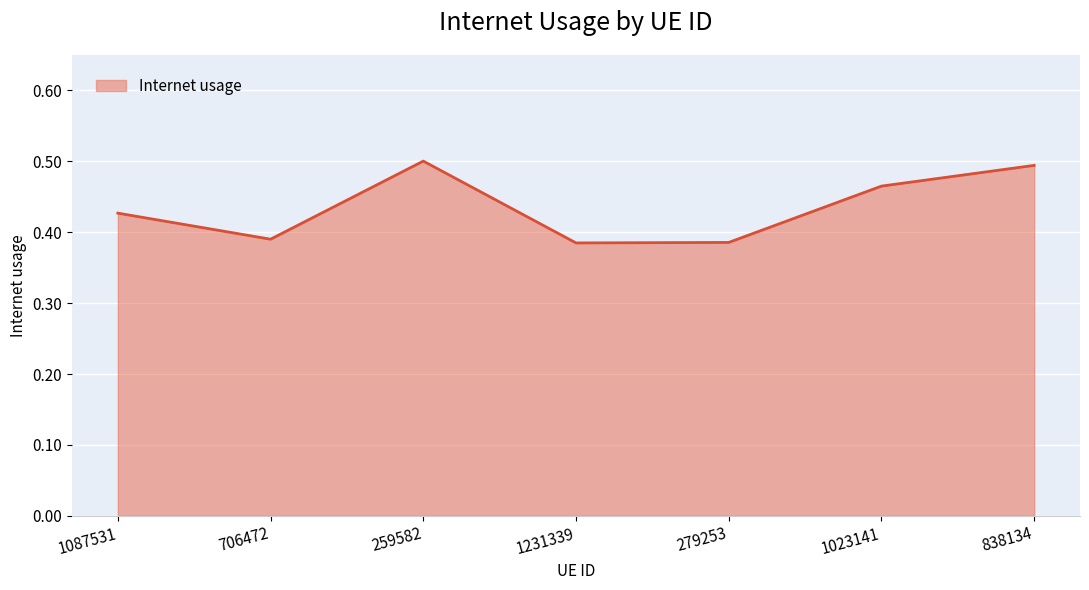

What is the sum of all values?

3.0